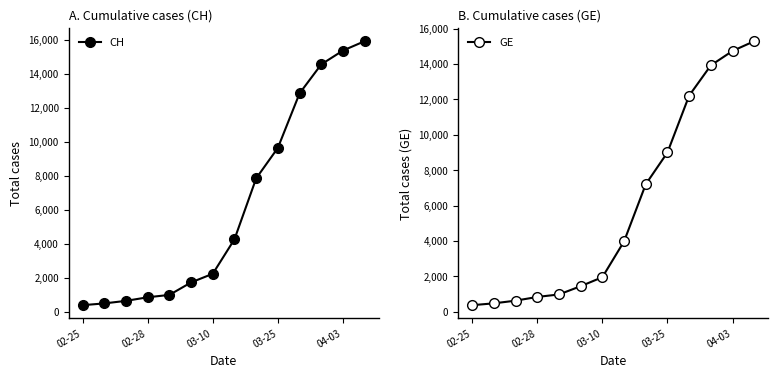

The GE series shows 7205 at 8. True or false?

True